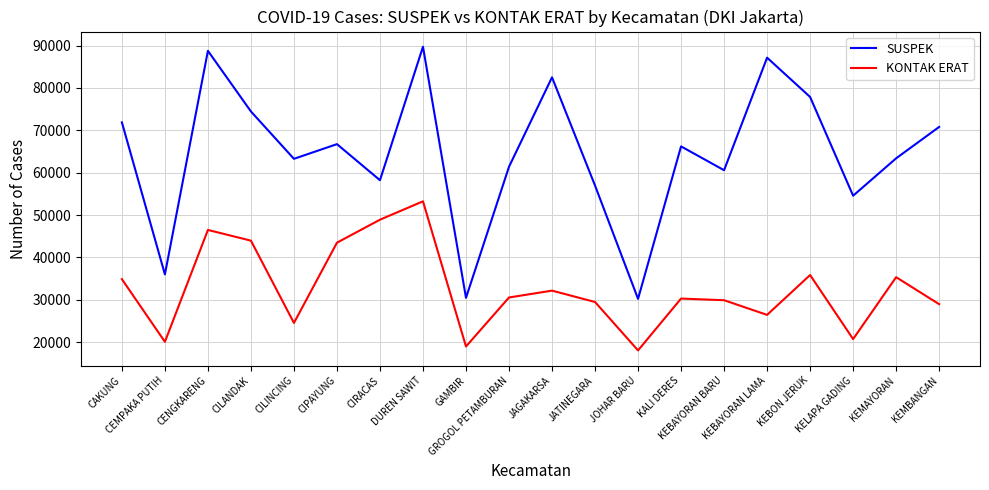

What is the difference between the KONTAK ERAT values at GROGOL PETAMBURAN and CILANDAK?

13413